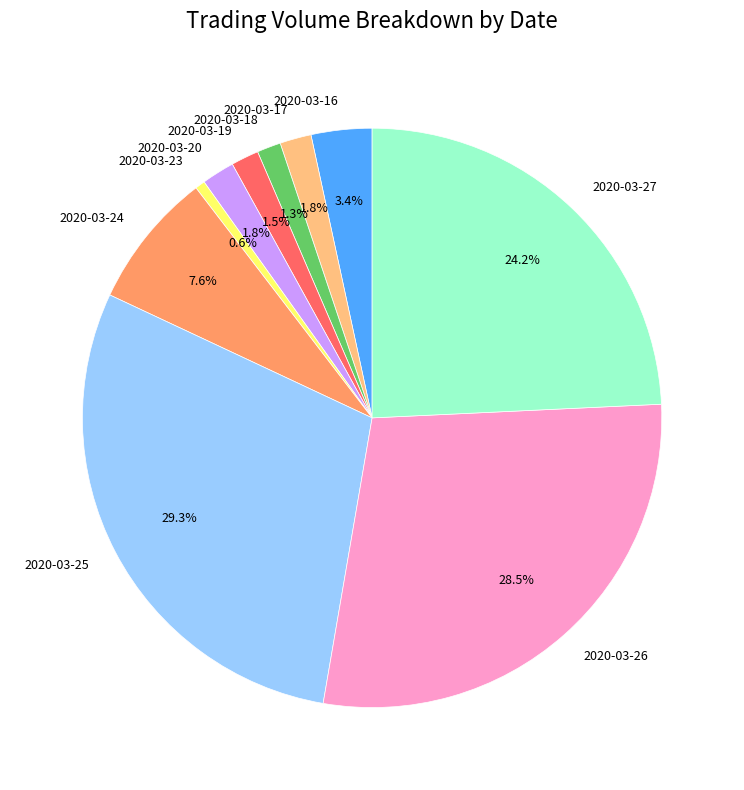

To the nearest percent, what is the difference between the 2020-03-23 and 2020-03-26 slice percentages?

28%